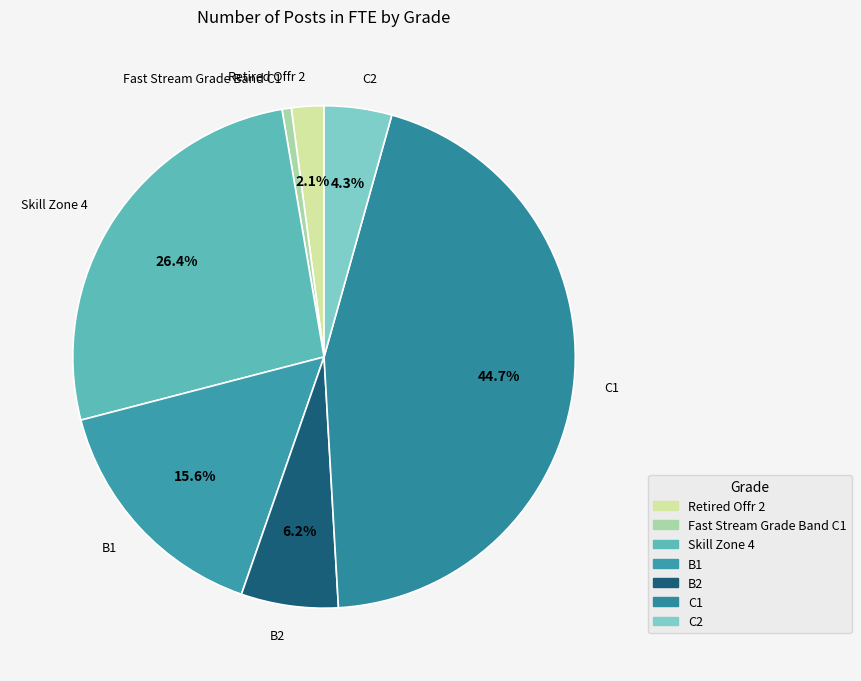

Is it true that Fast Stream Grade Band C1 is 1% of the pie?

True